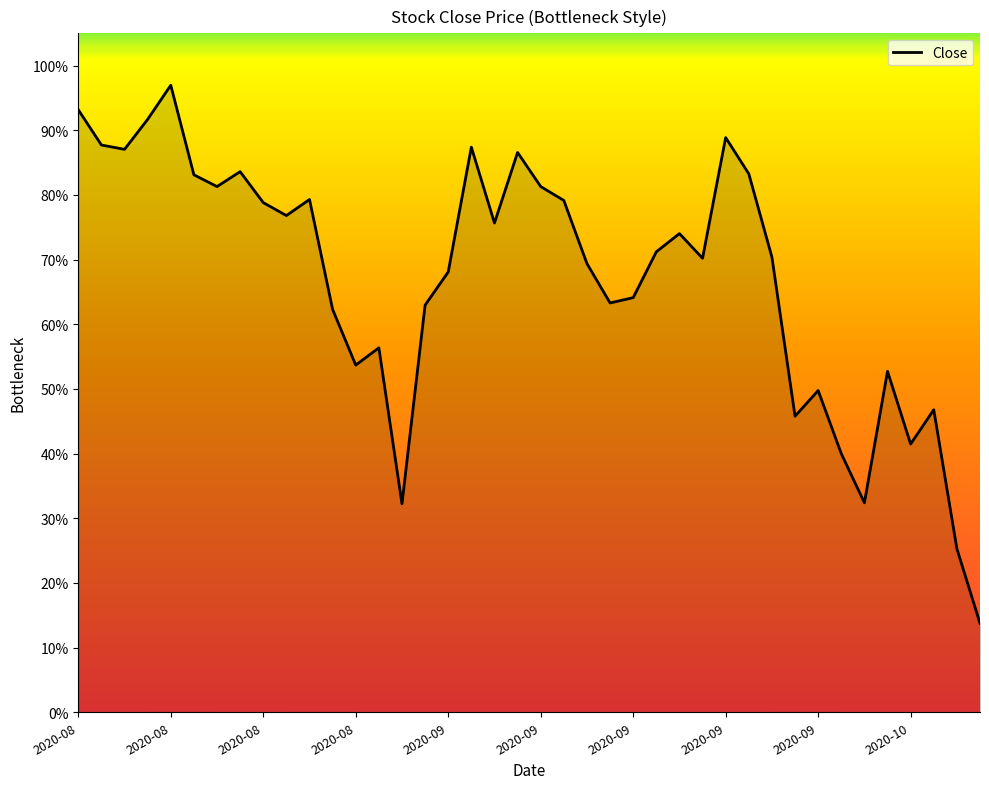

What is the average value?

0.7